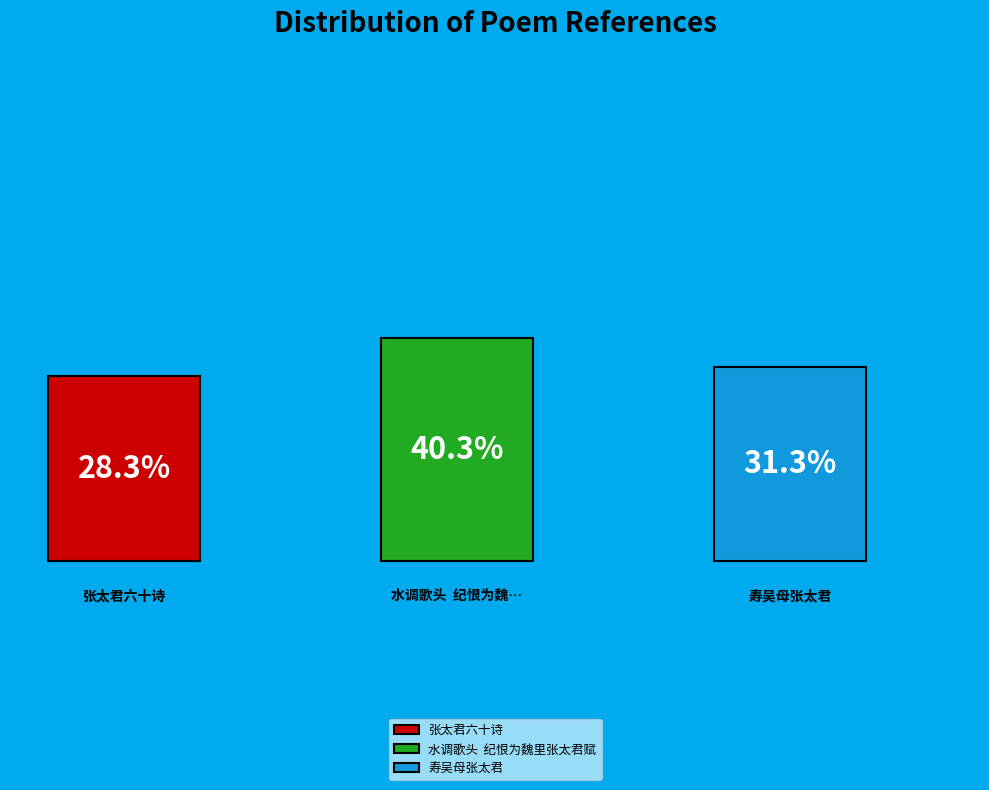

Do 水调歌头  纪恨为魏里张太君赋 and 张太君六十诗 together represent more than half of the pie?

Yes